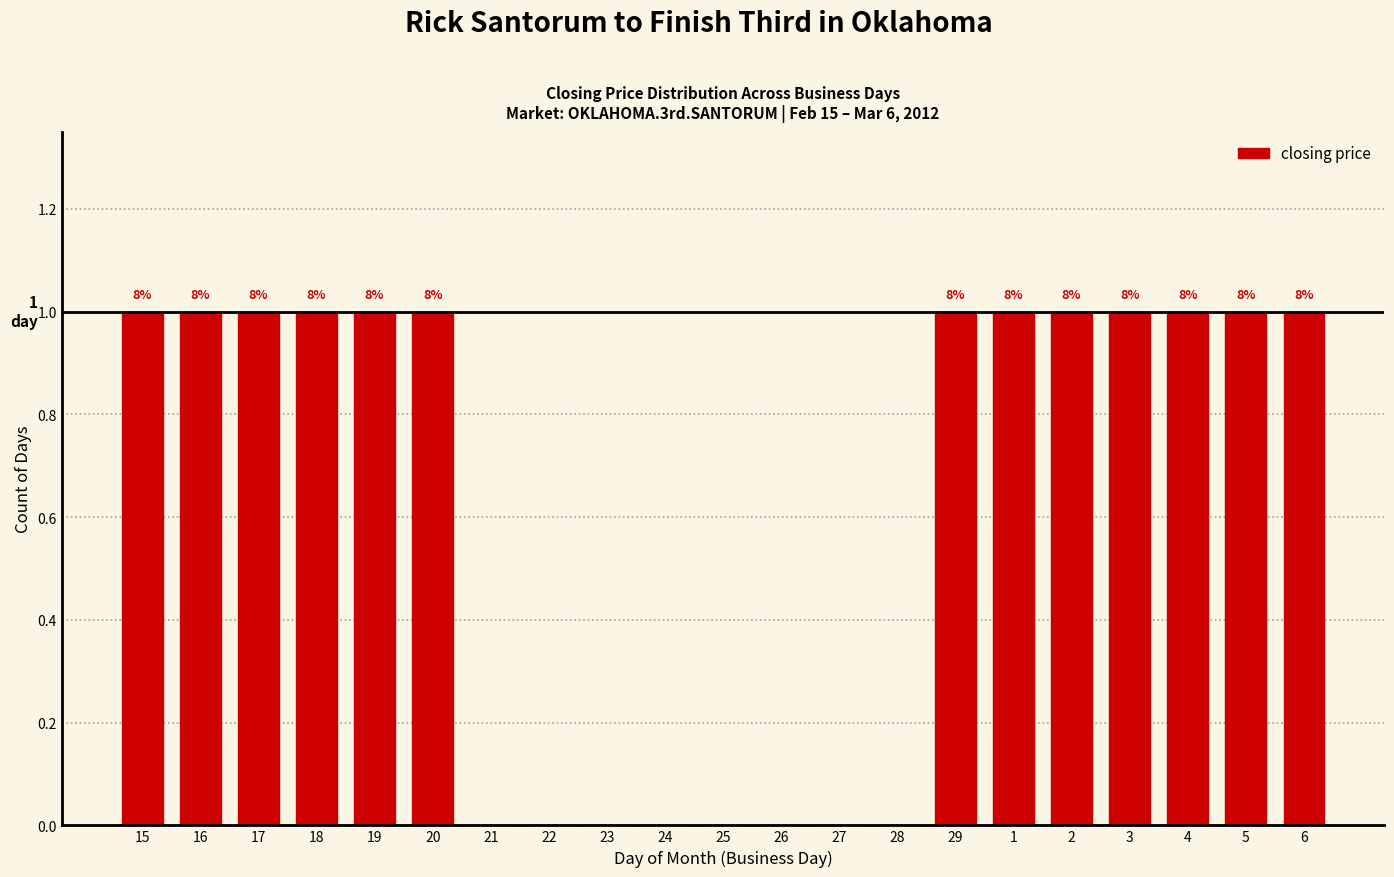

Are the bars horizontal?

No